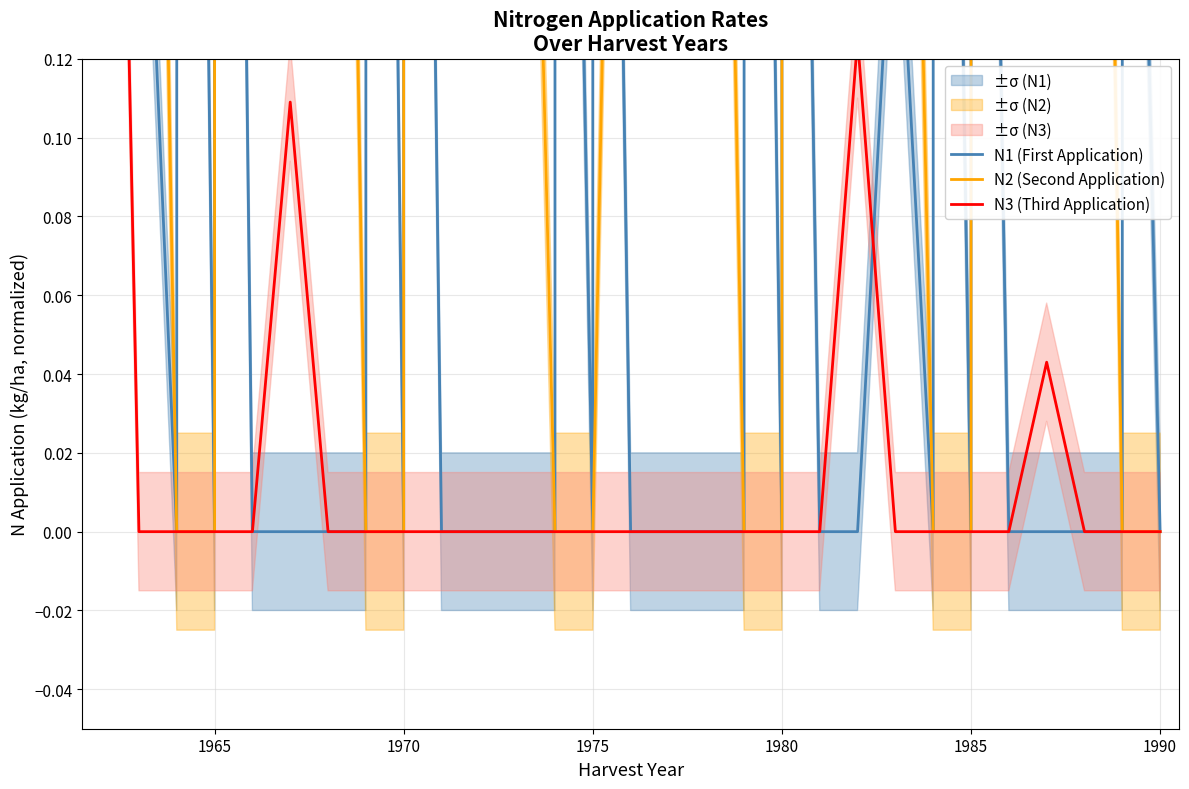

At which label is N3 (Third Application) closest to 0?

1965